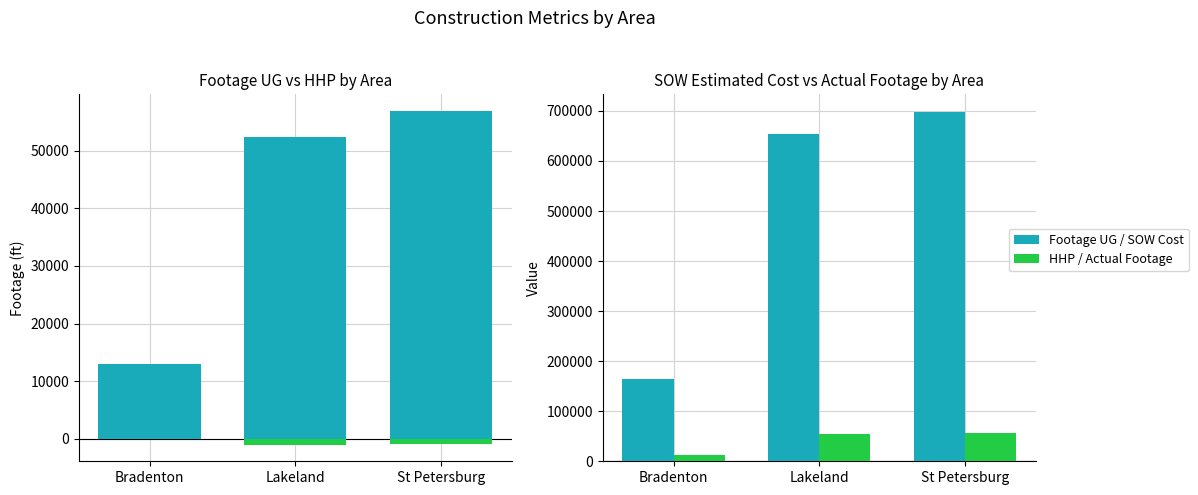

Rank the categories by HHP (negative) value from lowest to highest.

Lakeland, St Petersburg, Bradenton